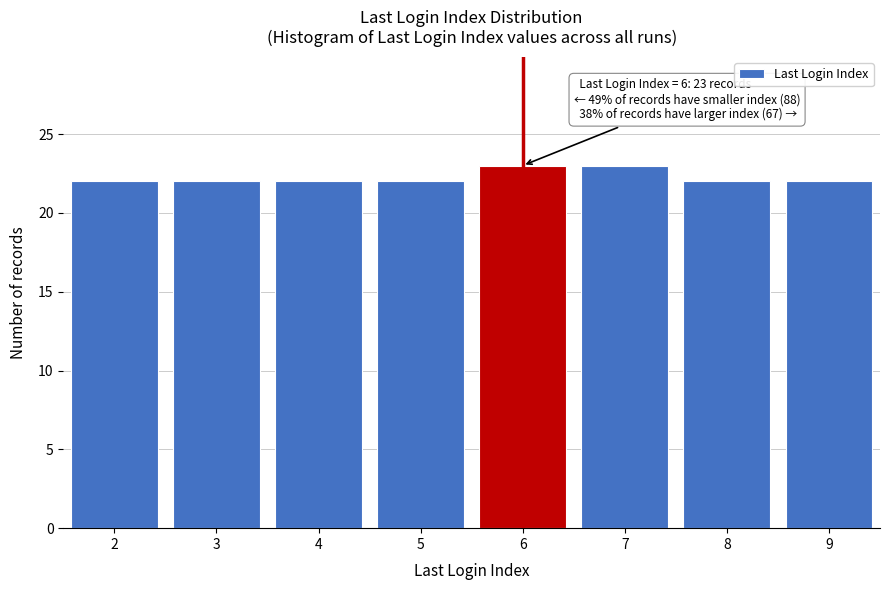

Reading right to left, what are all the values shown in this chart?

9=22	8=22	7=23	6=23	5=22	4=22	3=22	2=22